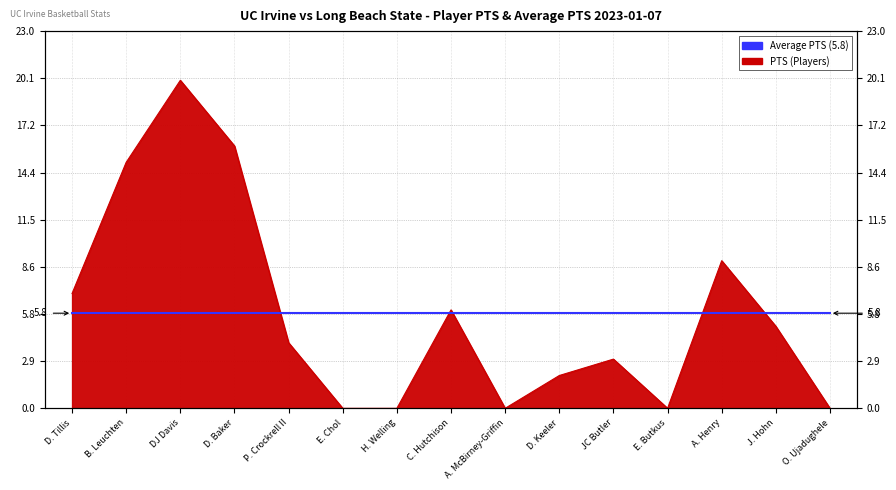

Approximately how many times larger is the value at D. Tillis compared to B. Leuchten?

0.5